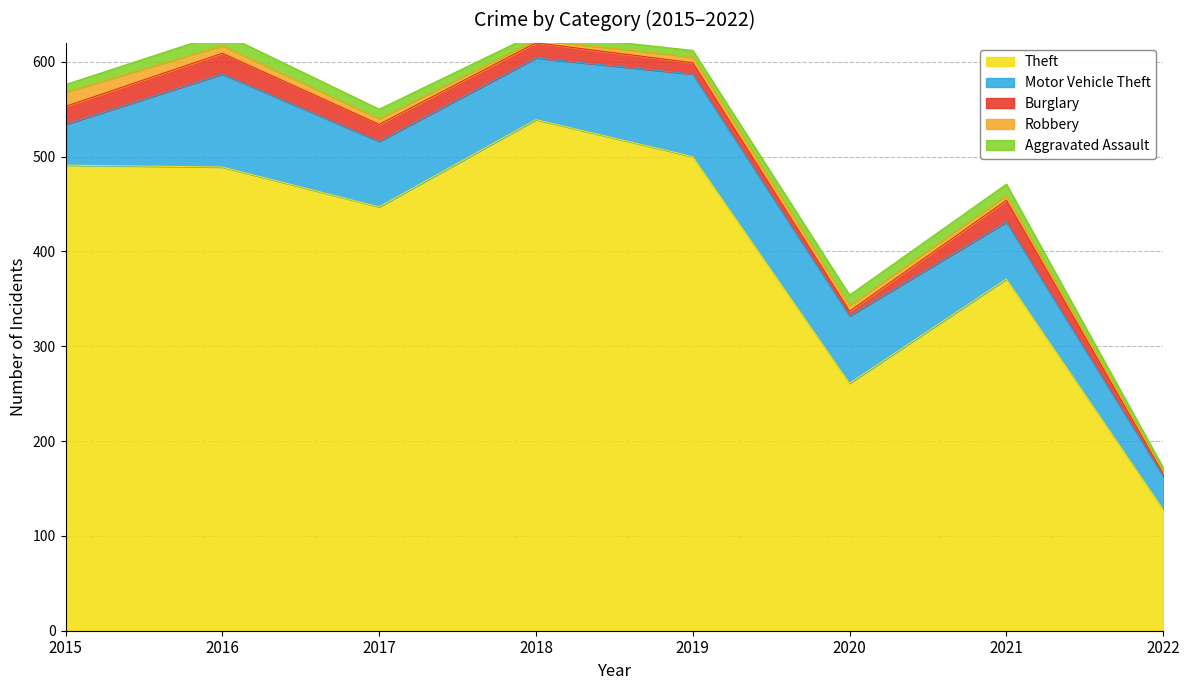

How many values in the Burglary series are below 18?

4